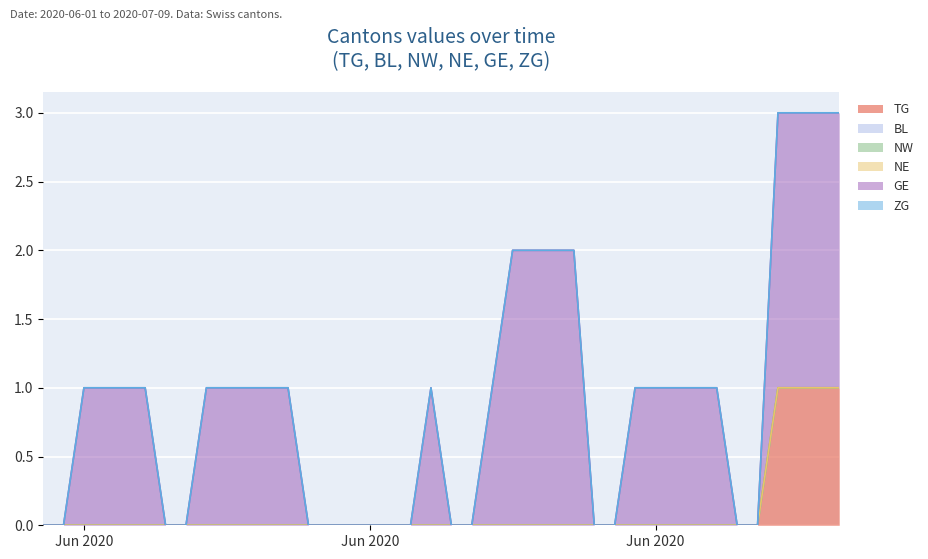

What is the spread (max minus min) of values at 2020-06-19?

1